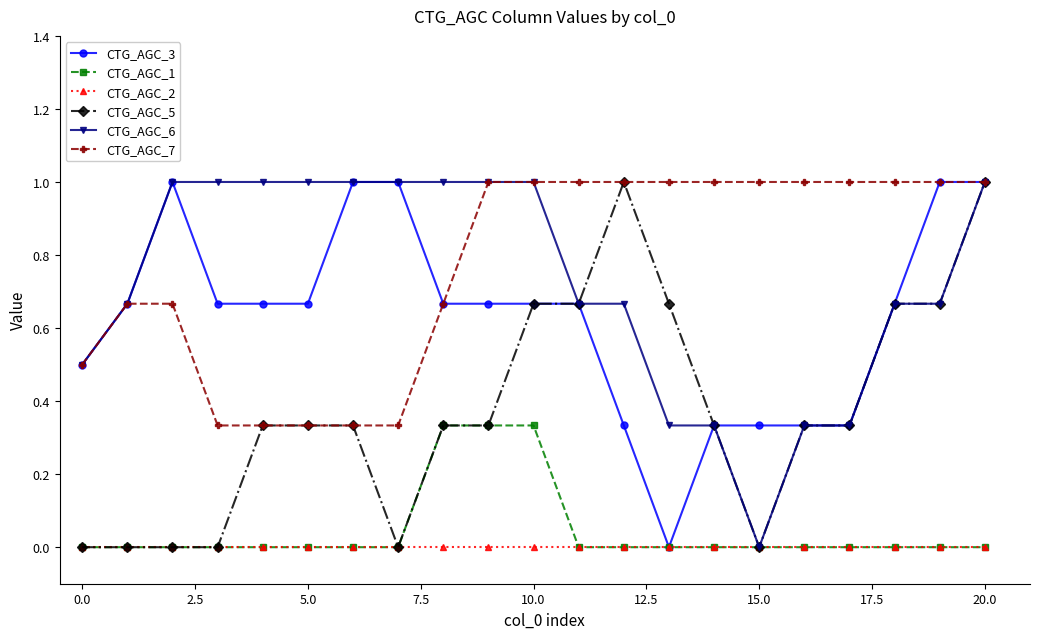

What is the greatest value displayed?

1.0